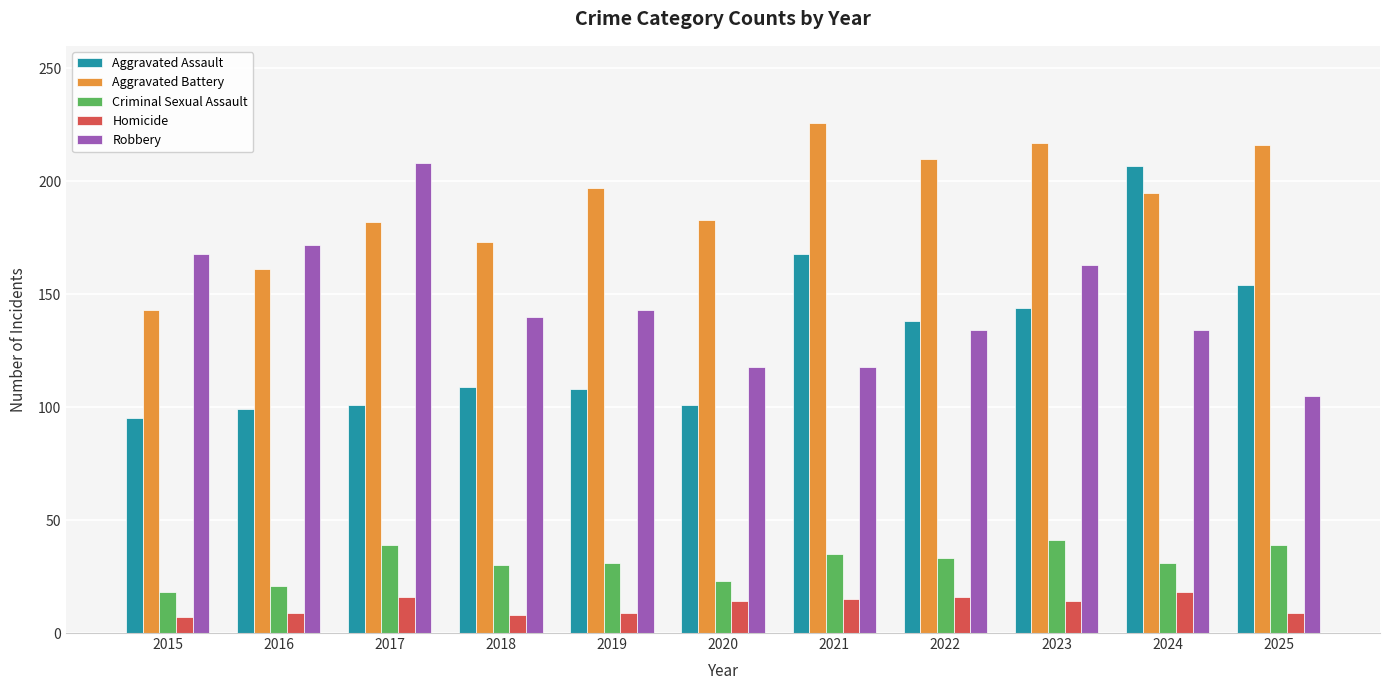

Which series has the largest total across all categories?

Aggravated Battery